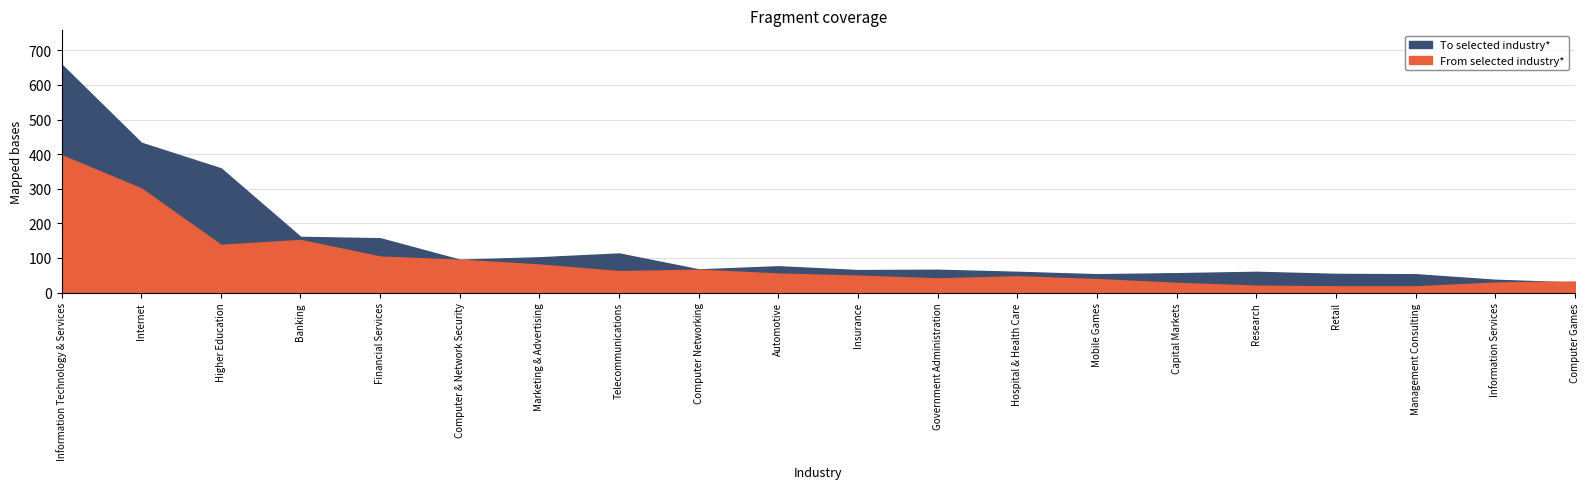

In To selected industry*, how many points are lower than both neighbors (excluding endpoints)?

4